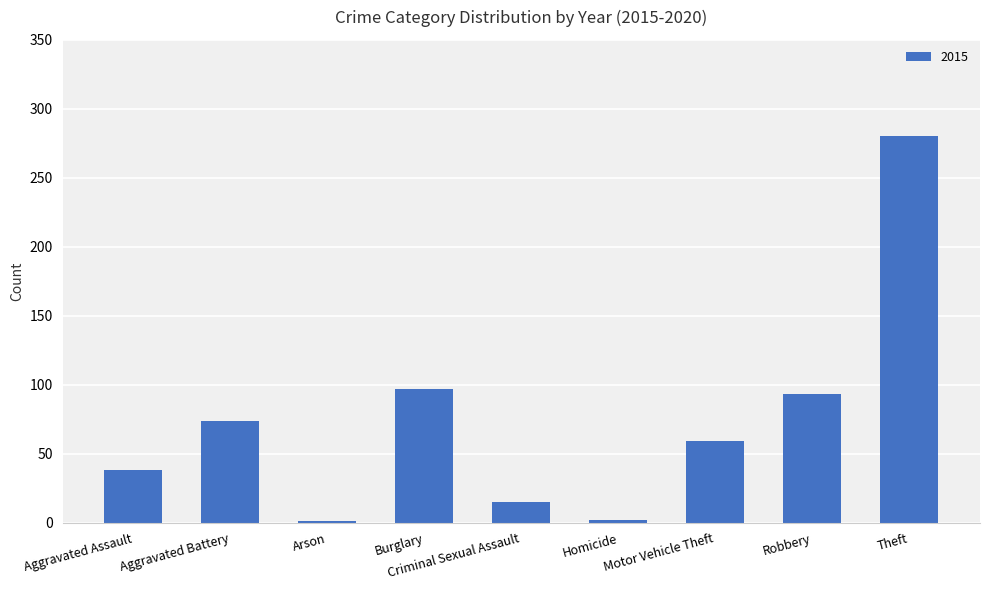

Which has a higher value, Aggravated Assault or Arson?

Aggravated Assault